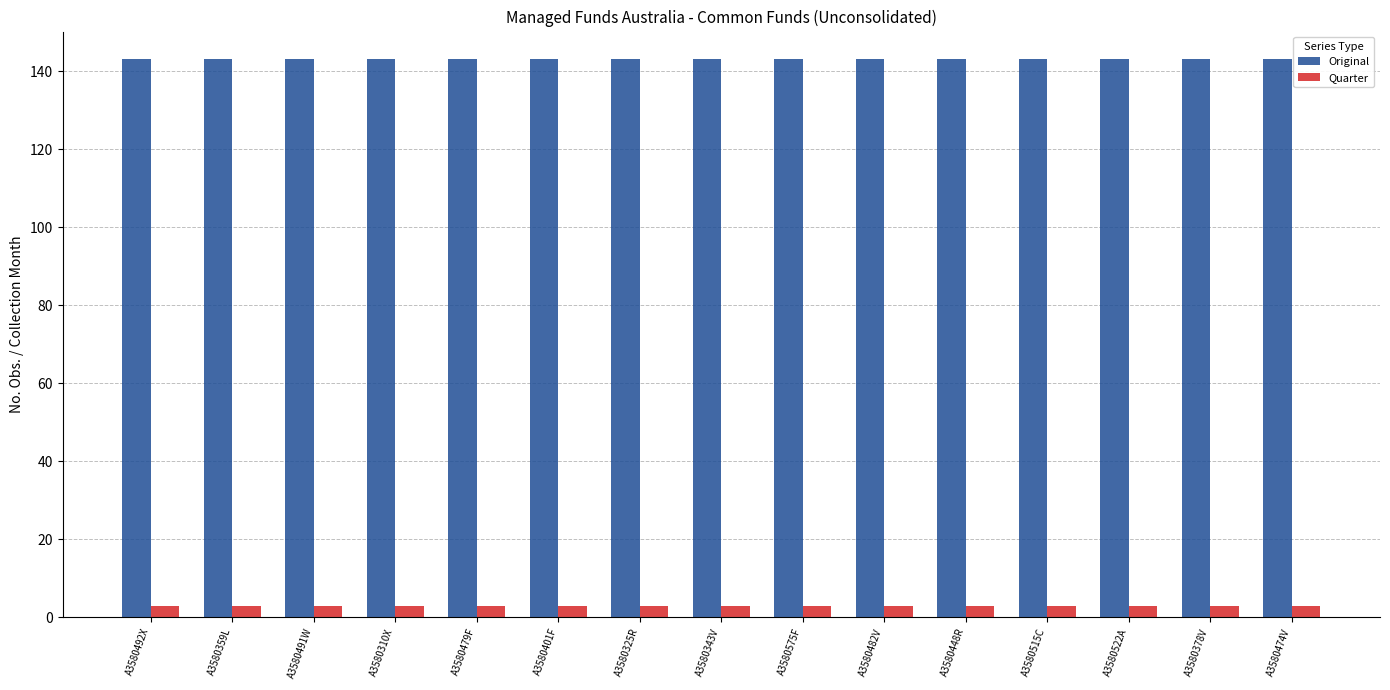

What are all the series names shown in the legend?

Original, Quarter